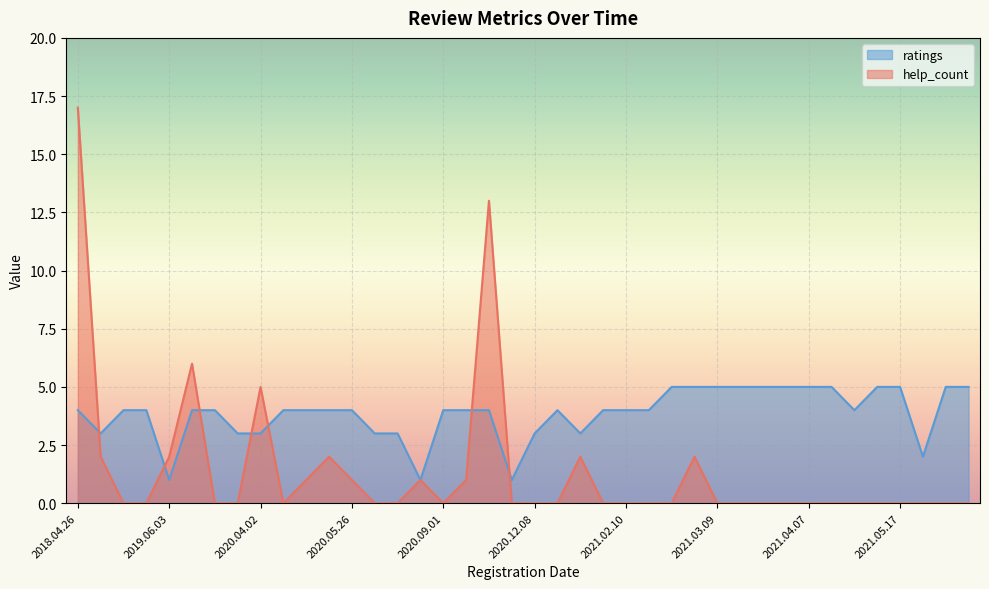

Which series has the largest total across all categories?

ratings